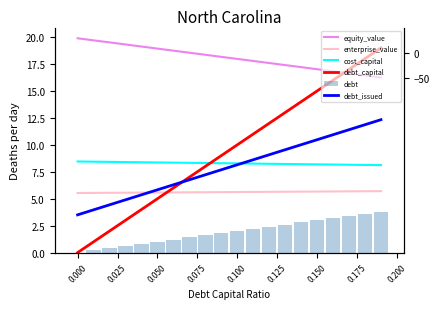

What is the average value of the enterprise_value series?

5.6